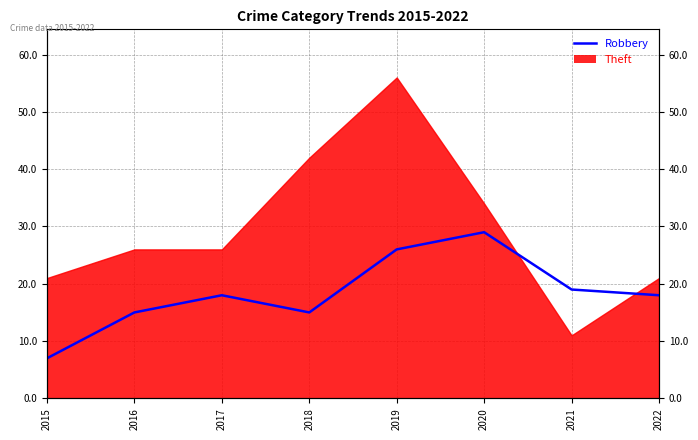

Which has a higher value, 2017 or 2018?

2017